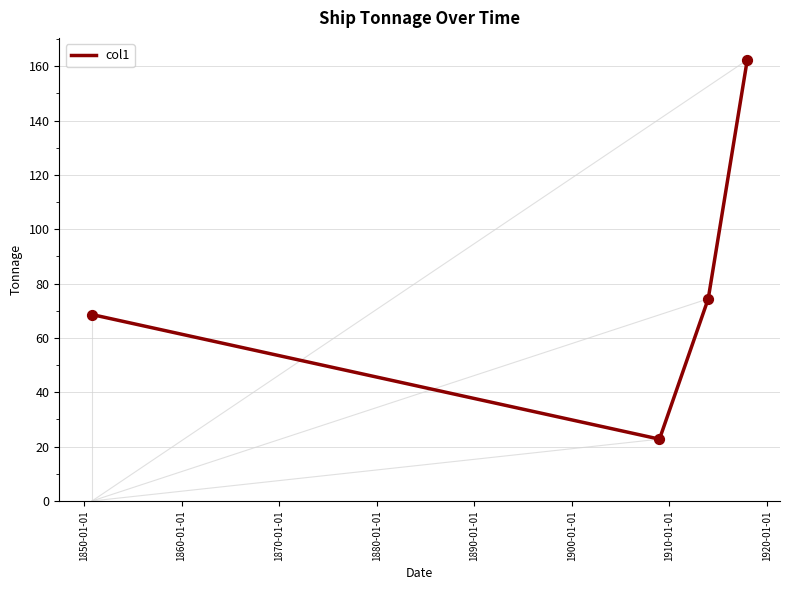

How many interior local valleys (lower than both neighbors) does the data have?

1